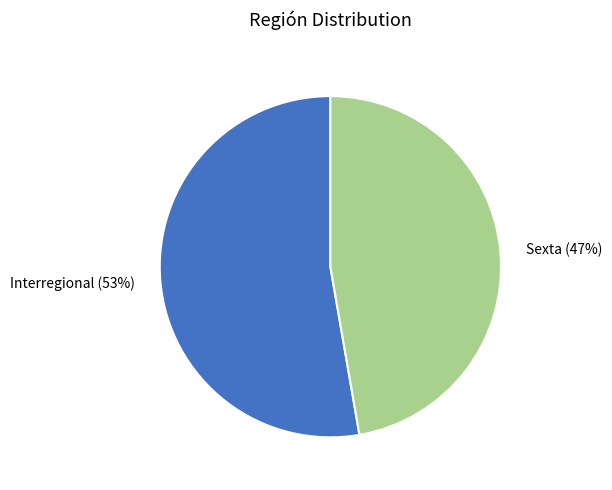

Do Sexta and Interregional together represent more than half of the pie?

Yes